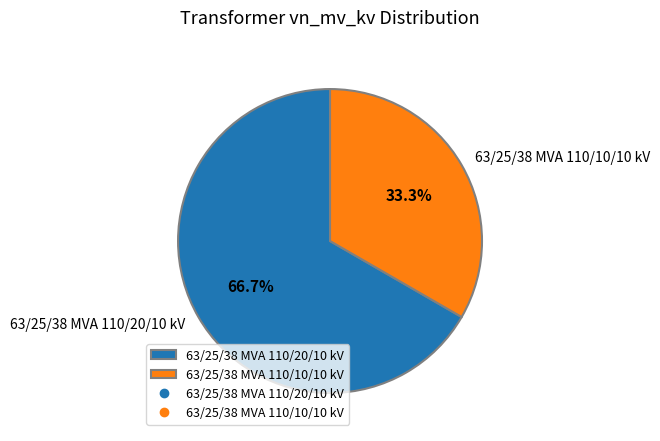

Approximately how many times larger is the value at 63/25/38 MVA 110/20/10 kV compared to 63/25/38 MVA 110/10/10 kV?

2.0